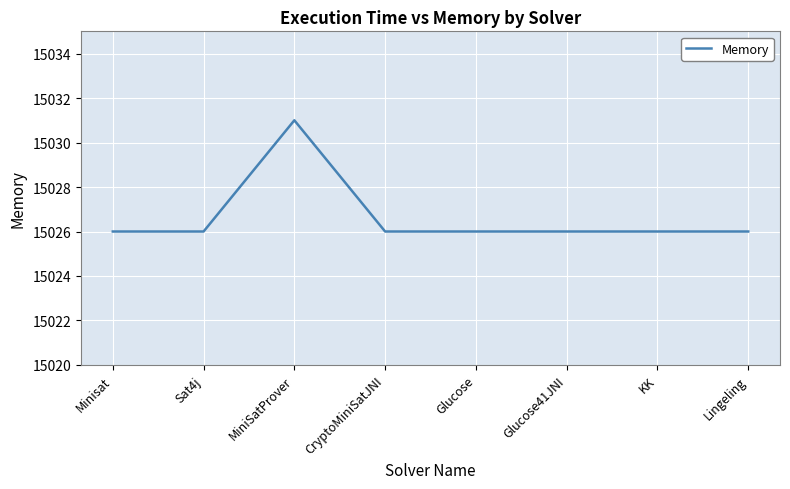

Reading left to right, what are all the values shown in this chart?

15026	15026	15031	15026	15026	15026	15026	15026